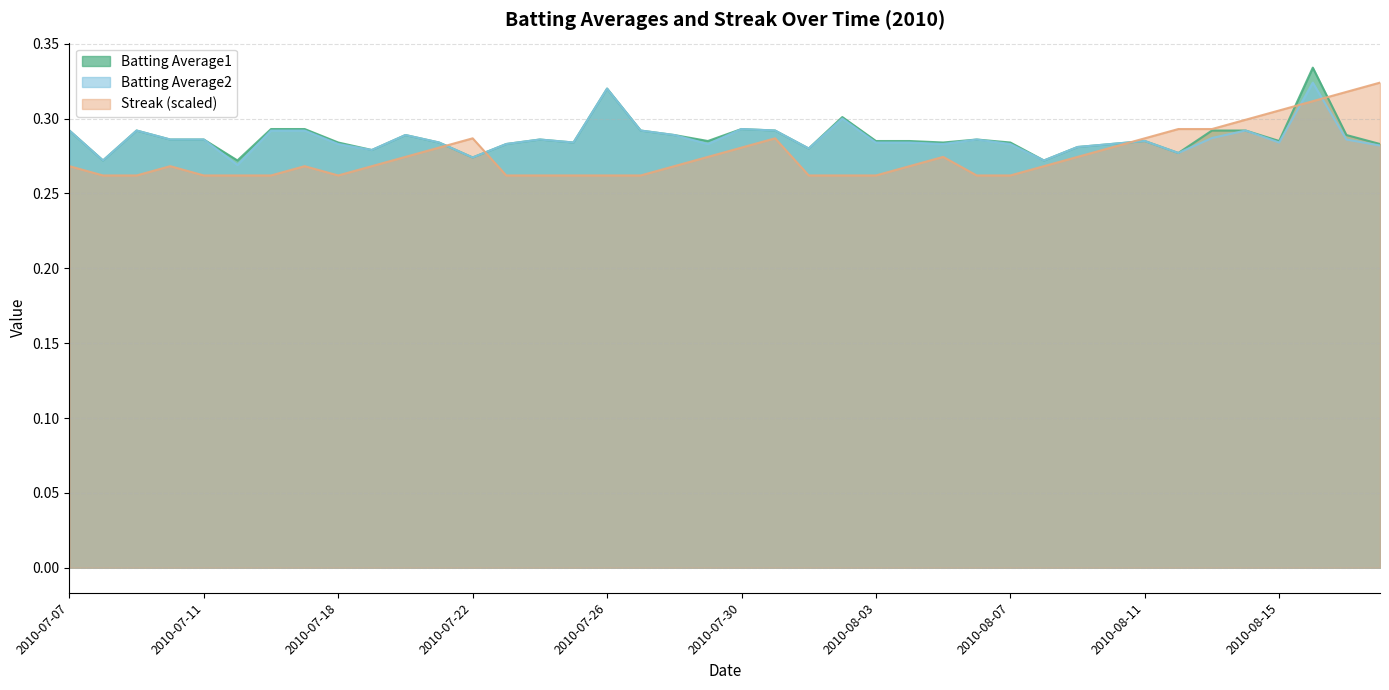

Which series has the largest range (max minus min)?

Batting Average1